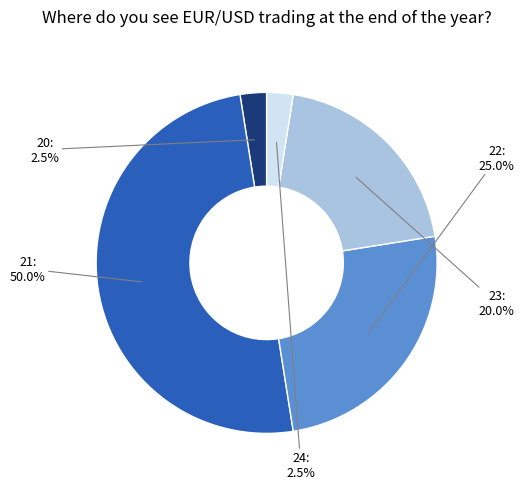

Does 20 represent more than half of the total?

No